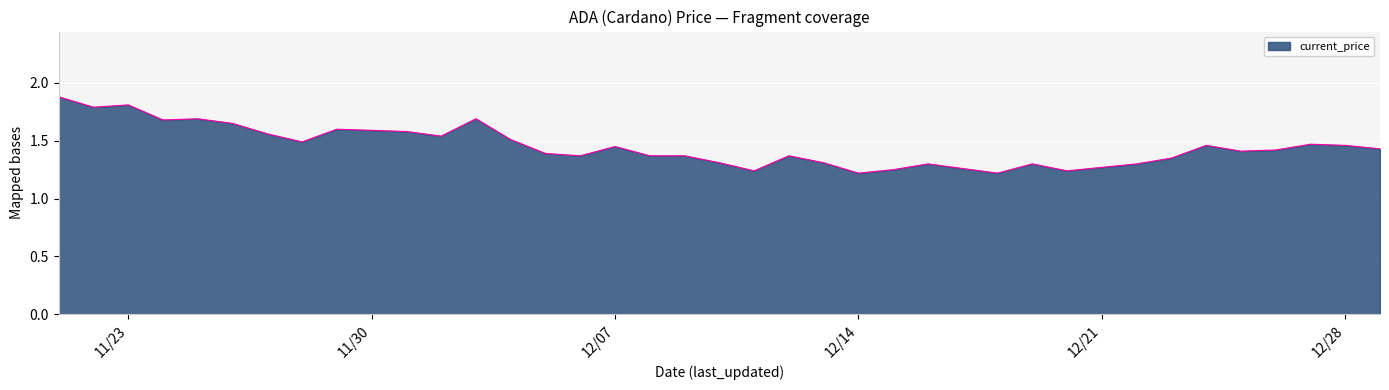

Which label corresponds to the smallest value in the chart?

12/14